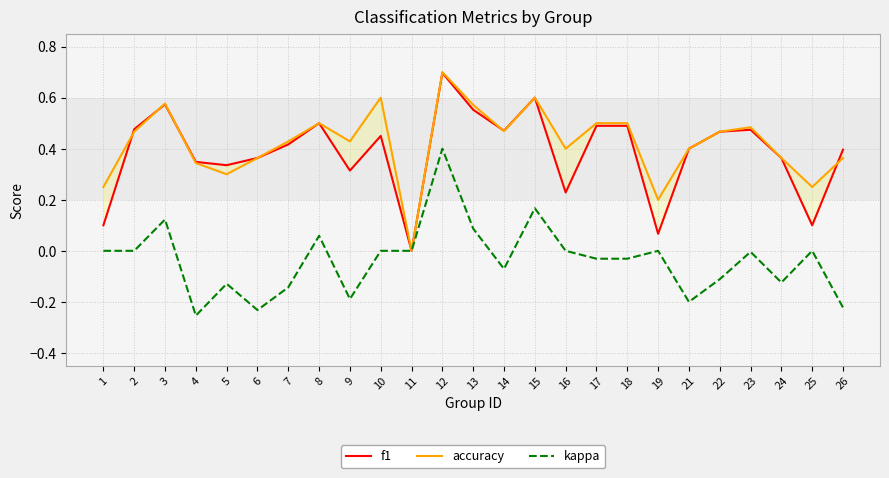

Reading right to left, what are all the values shown in this chart?

f1: 26=0.4	25=0.1	24=0.4	23=0.5	22=0.5	21=0.4	19=0.1	18=0.5	17=0.5	16=0.2	15=0.6	14=0.5	13=0.6	12=0.7	11=0.0	10=0.5	9=0.3	8=0.5	7=0.4	6=0.4	5=0.3	4=0.3	3=0.6	2=0.5	1=0.1
accuracy: 26=0.4	25=0.2	24=0.4	23=0.5	22=0.5	21=0.4	19=0.2	18=0.5	17=0.5	16=0.4	15=0.6	14=0.5	13=0.6	12=0.7	11=0.0	10=0.6	9=0.4	8=0.5	7=0.4	6=0.4	5=0.3	4=0.3	3=0.6	2=0.5	1=0.2
kappa: 26=-0.2	25=0.0	24=-0.1	23=-0.0	22=-0.1	21=-0.2	19=0.0	18=-0.0	17=-0.0	16=0.0	15=0.2	14=-0.1	13=0.1	12=0.4	11=0.0	10=0.0	9=-0.2	8=0.1	7=-0.1	6=-0.2	5=-0.1	4=-0.3	3=0.1	2=0.0	1=0.0